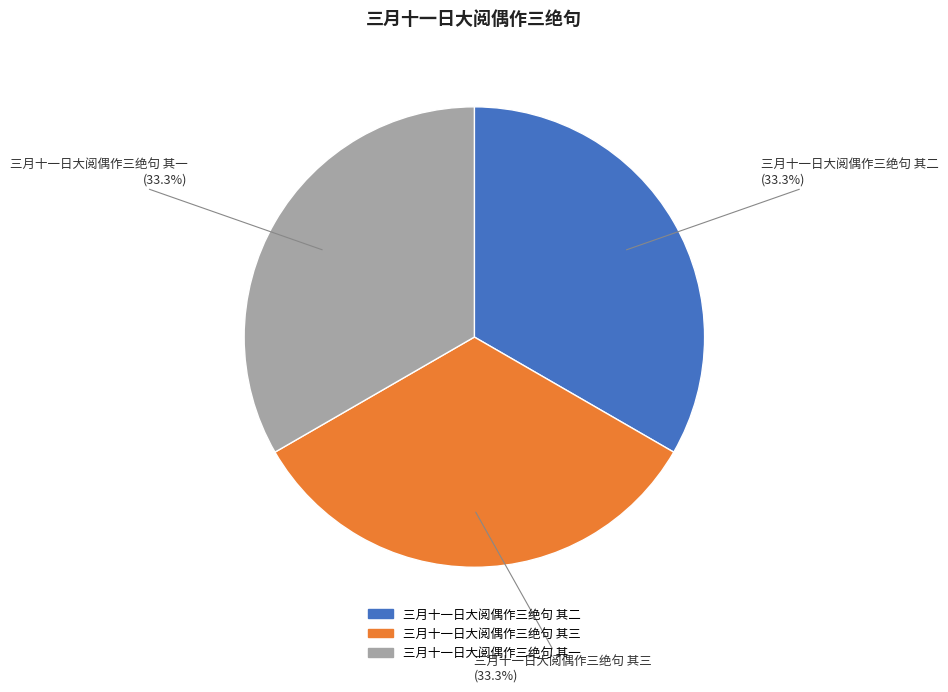

What is the ratio of the value at 三月十一日大阅偶作三绝句 其二 to the value at 三月十一日大阅偶作三绝句 其三?

1.0